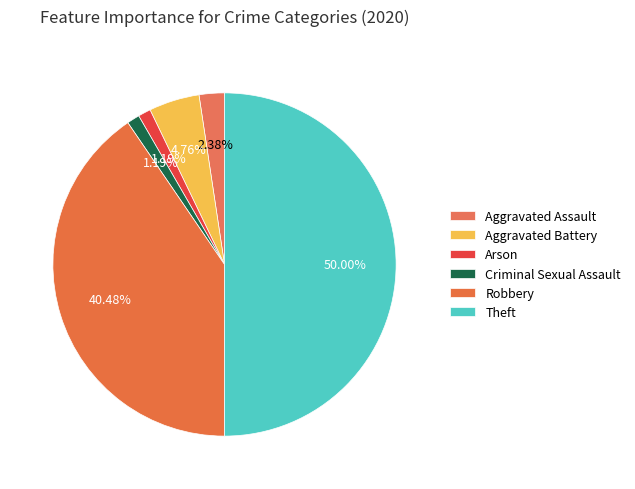

Approximately how many times larger is the value at Robbery compared to Theft?

0.8